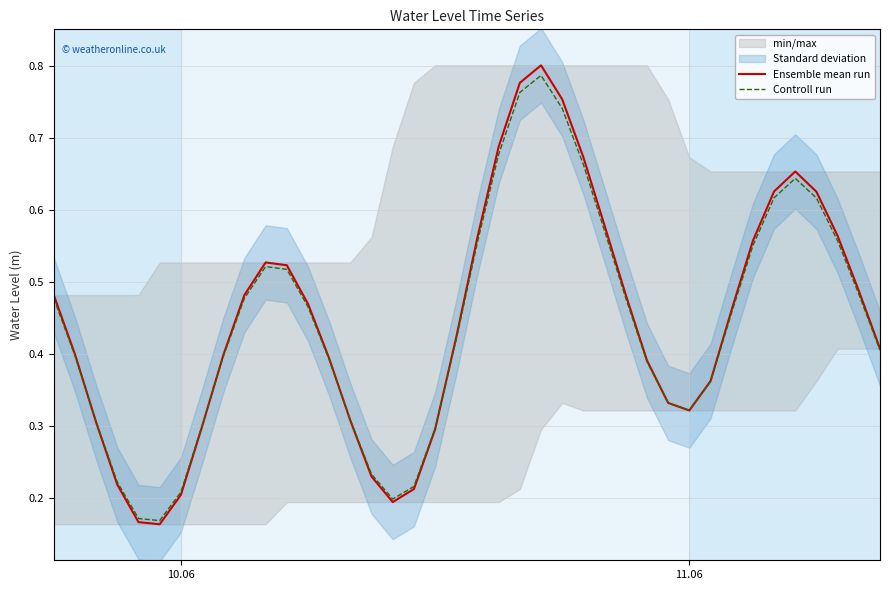

Is this an area chart (filled region under the line)?

No